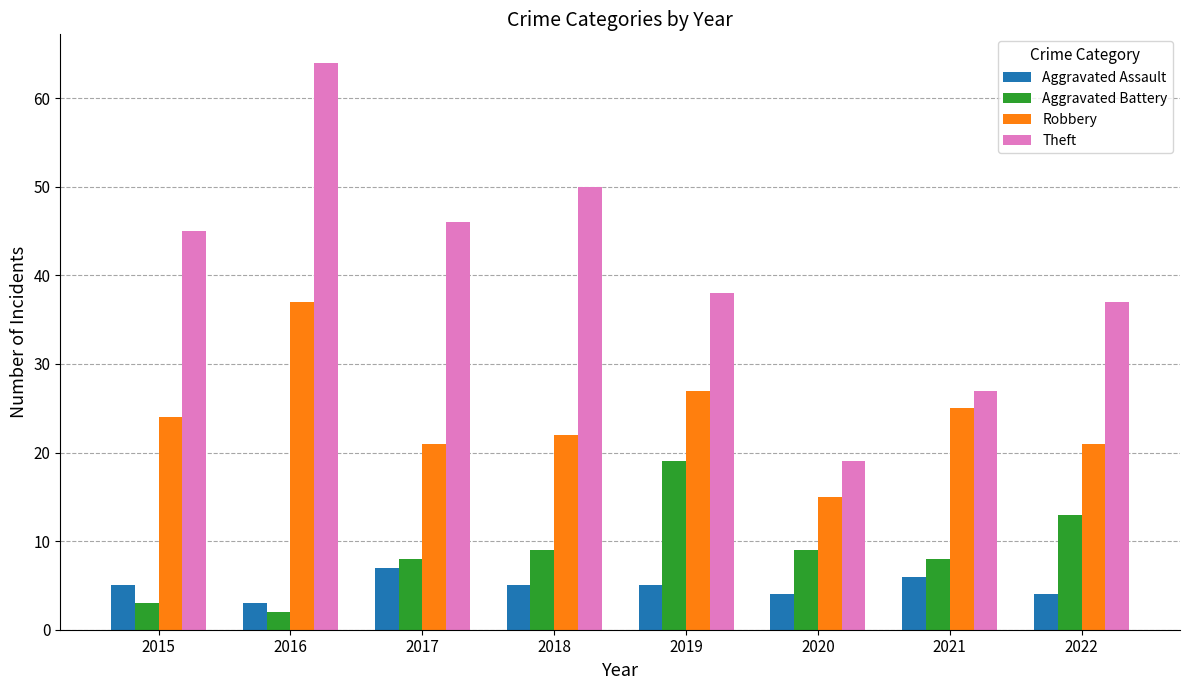

What is the difference between the Theft values at 2020 and 2016?

45